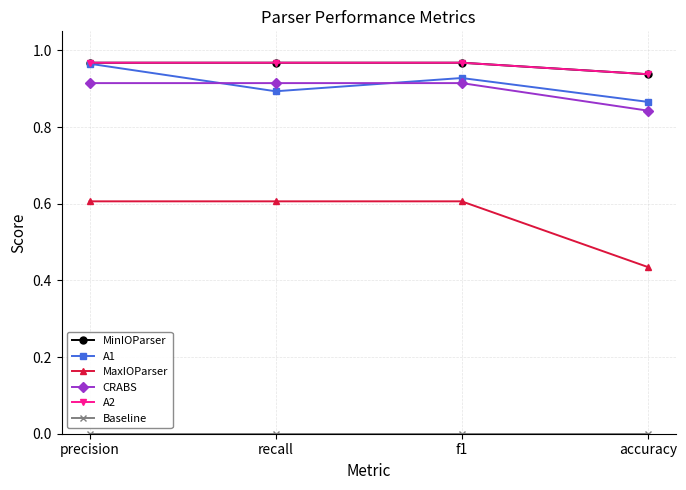

True or false: MaxIOParser has more than 1 interior local peaks.

False